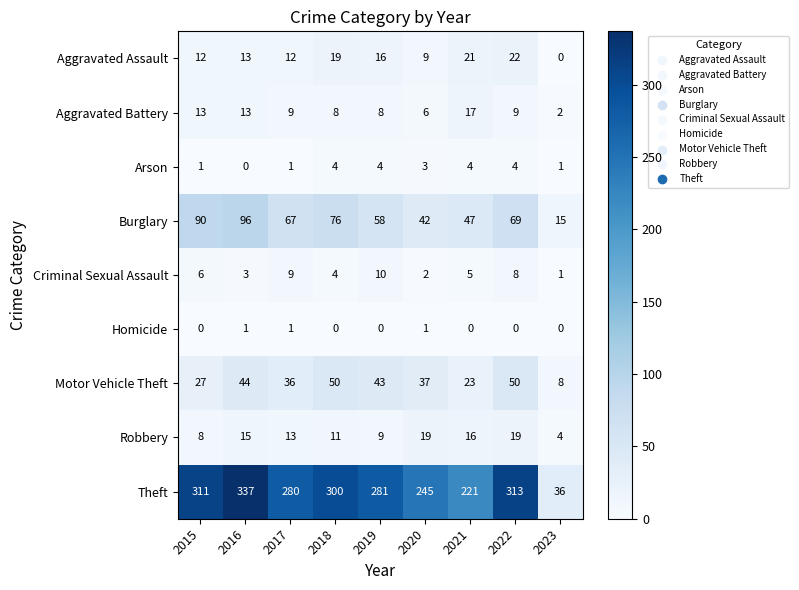

List the series in order of their peak value, highest first.

Theft, Burglary, Motor Vehicle Theft, Aggravated Assault, Robbery, Aggravated Battery, Criminal Sexual Assault, Arson, Homicide